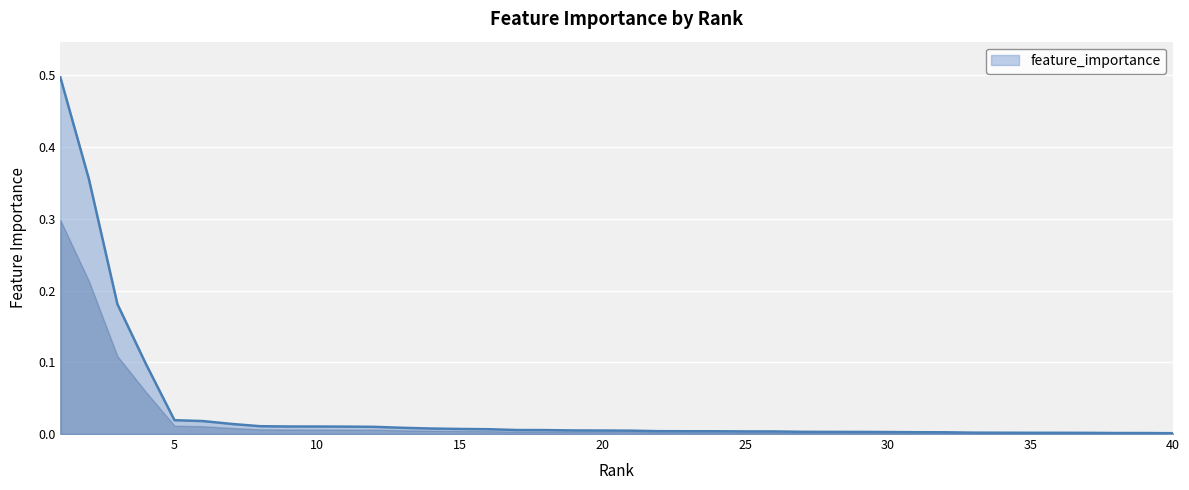

What is the difference between the maximum and minimum values?

0.5